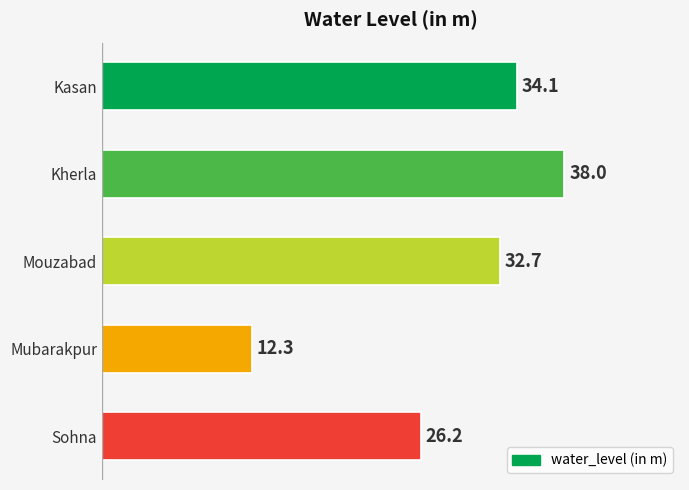

The chart shows a value of 32.7 at Mouzabad. True or false?

True